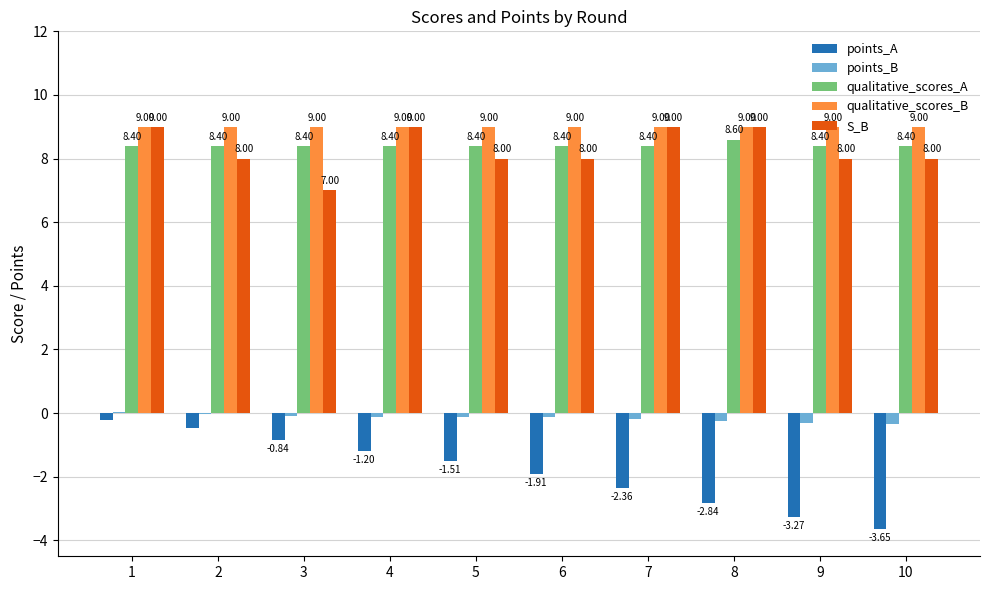

Which series changed the most between 5 and 7?

S_B